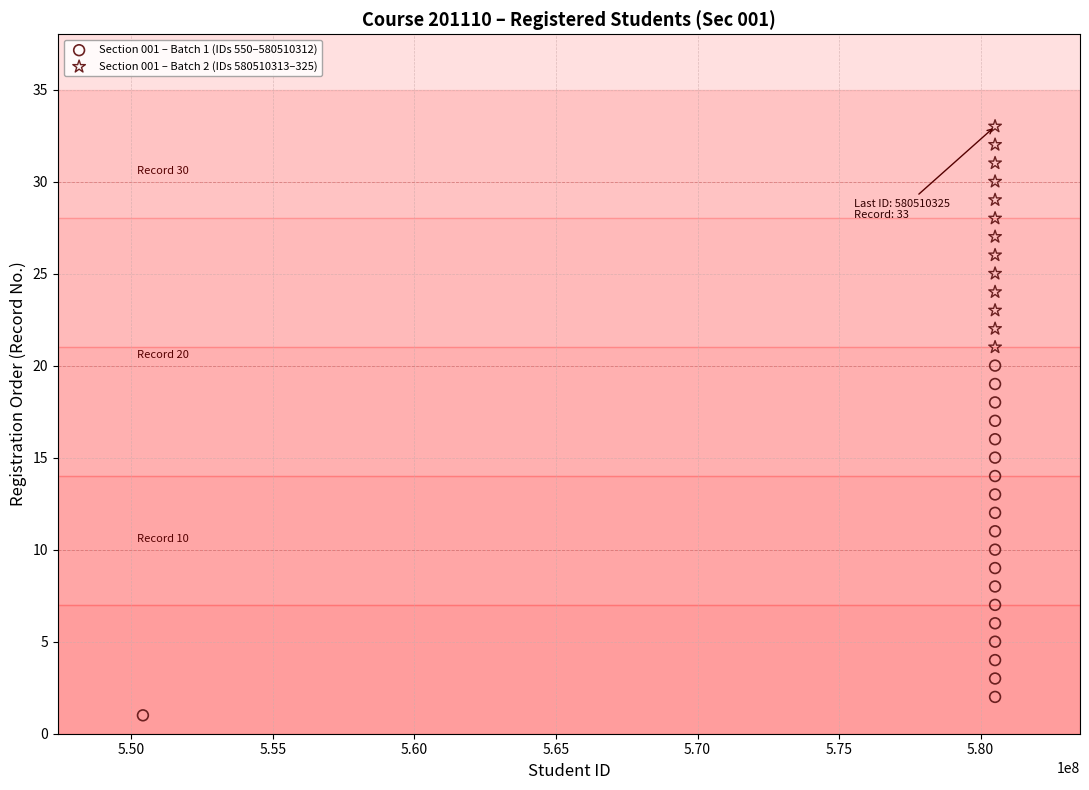

Which series contains the highest Y value?

Section 001 – Batch 2 (IDs 580510313–325)